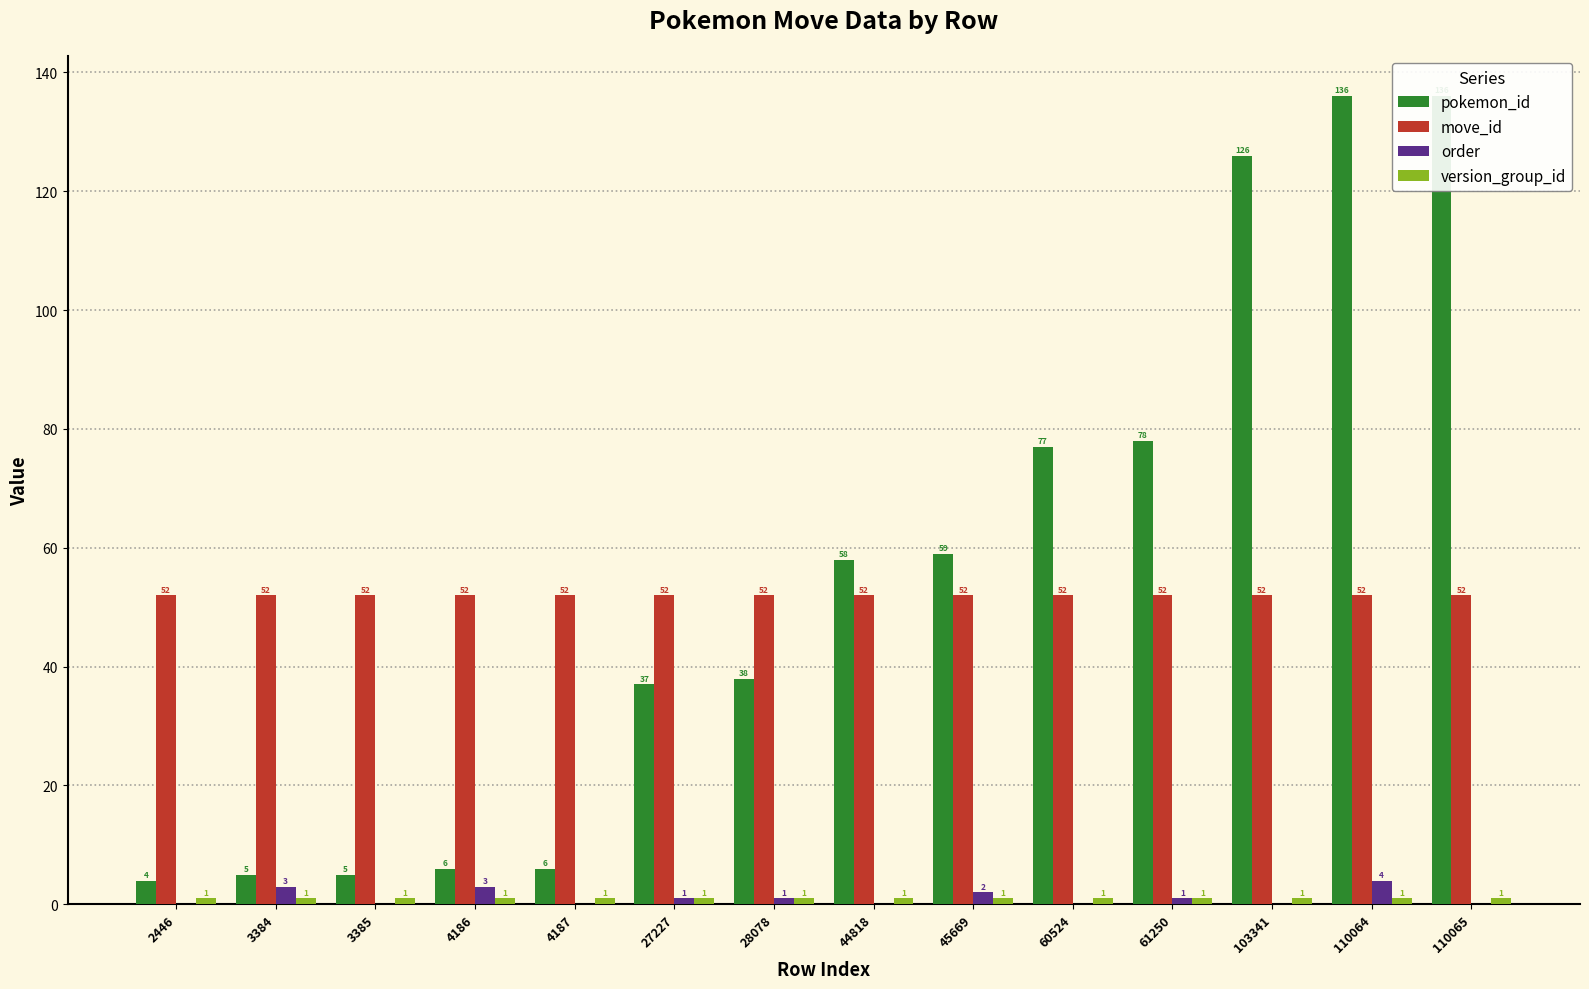

At how many categories does at least one series exceed 15?

14